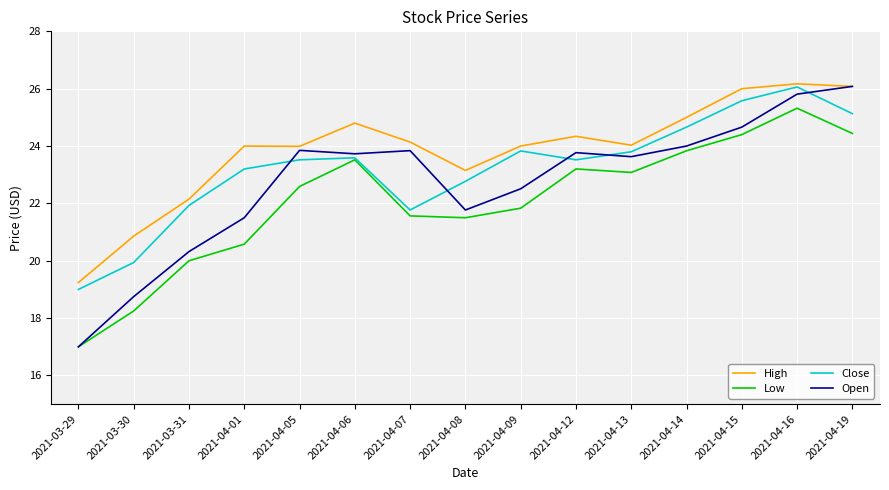

List the series in order of their overall mean, lowest first.

Low, Open, Close, High